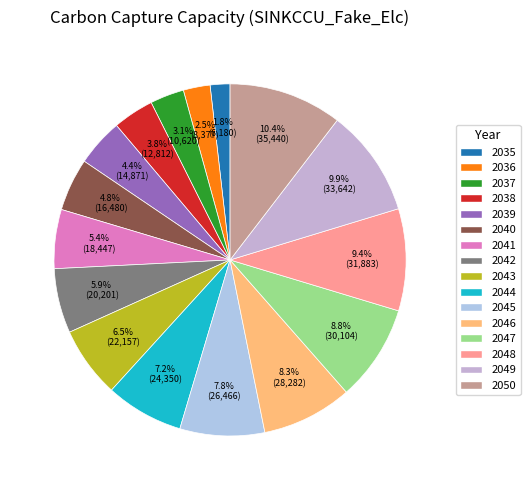

Is 2047 the majority of the pie?

No